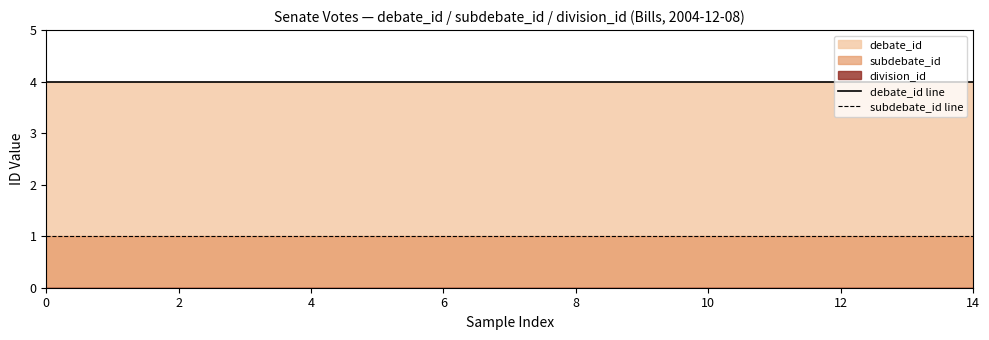

Is the value of debate_id line at 2 greater than the value of subdebate_id line at 4?

Yes